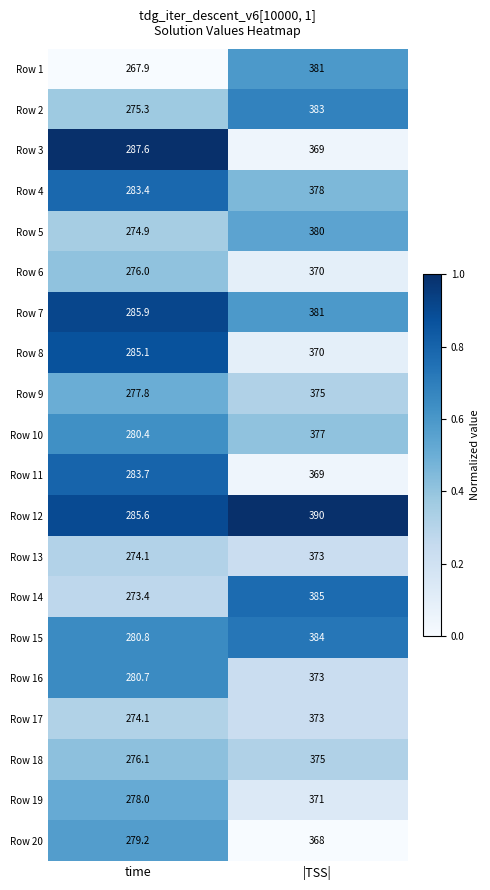

What is the approximate value of Row 19 at time?

278.0